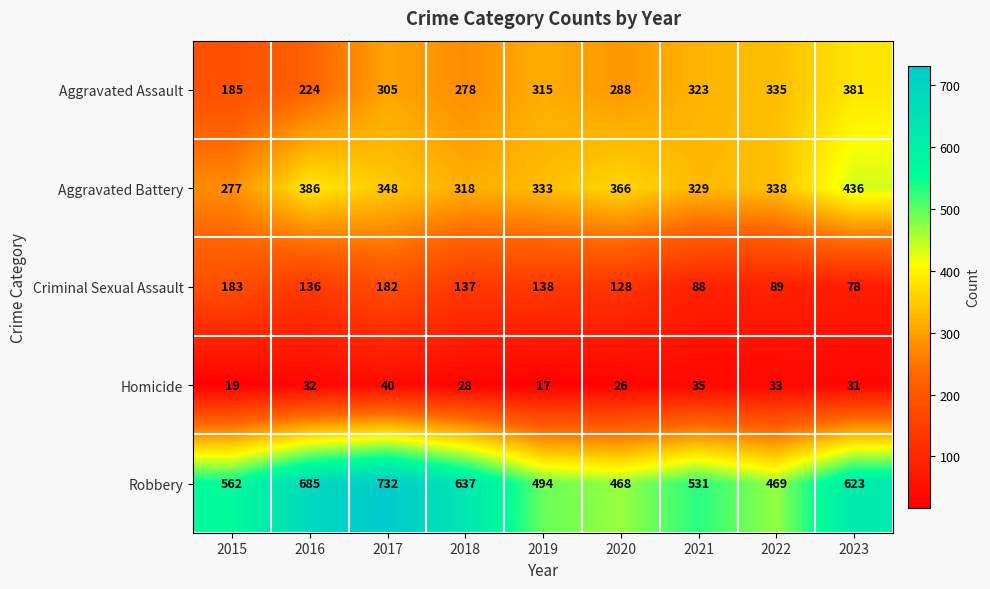

At which category does the chart reach its minimum across all series?

2019